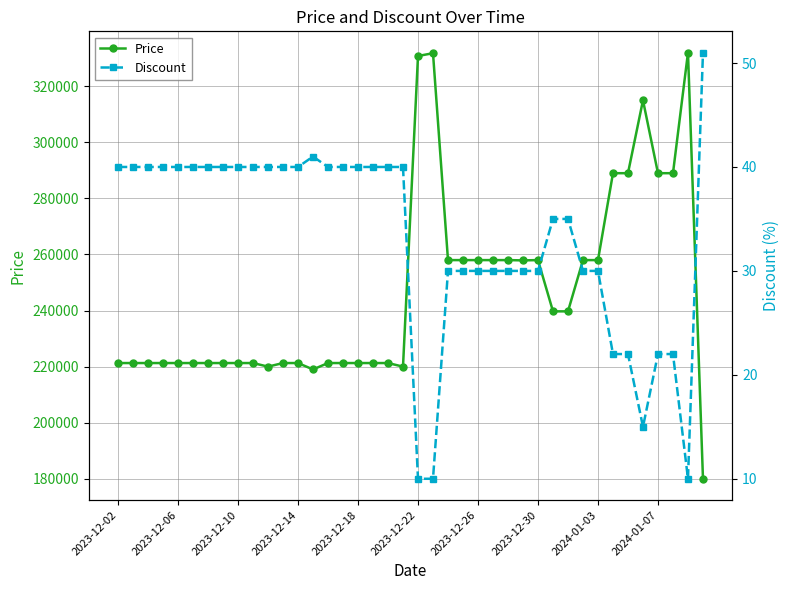

What is the value of the Discount point at the 37th from the left?

22